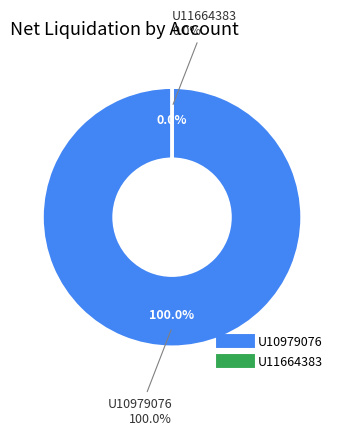

To the nearest percent, what is the difference between the largest and smallest slice percentages?

100%